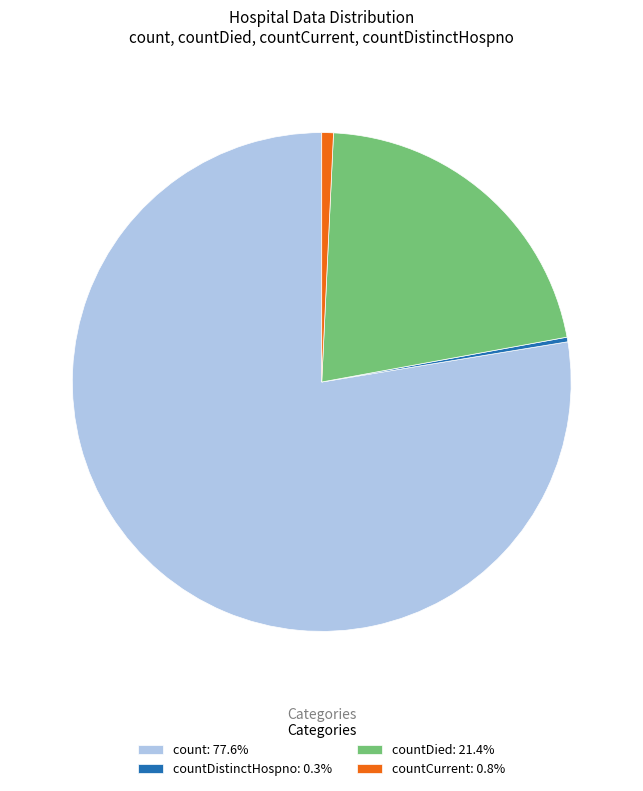

Do countCurrent: 0.8% and countDied: 21.4% together represent more than half of the pie?

No